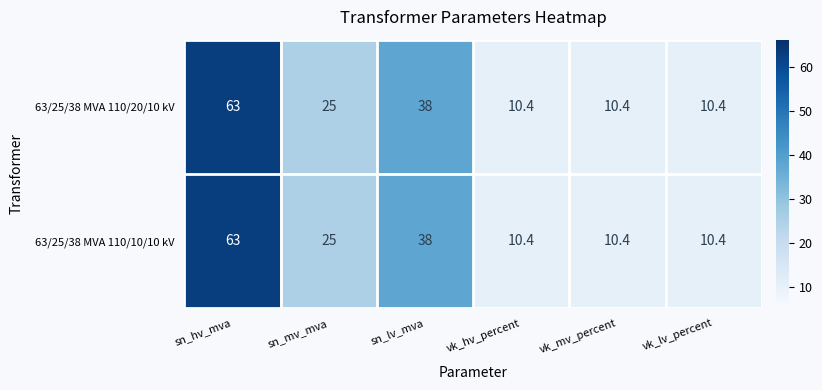

What is the approximate value of 63/25/38 MVA 110/10/10 kV at sn_mv_mva?

25.0